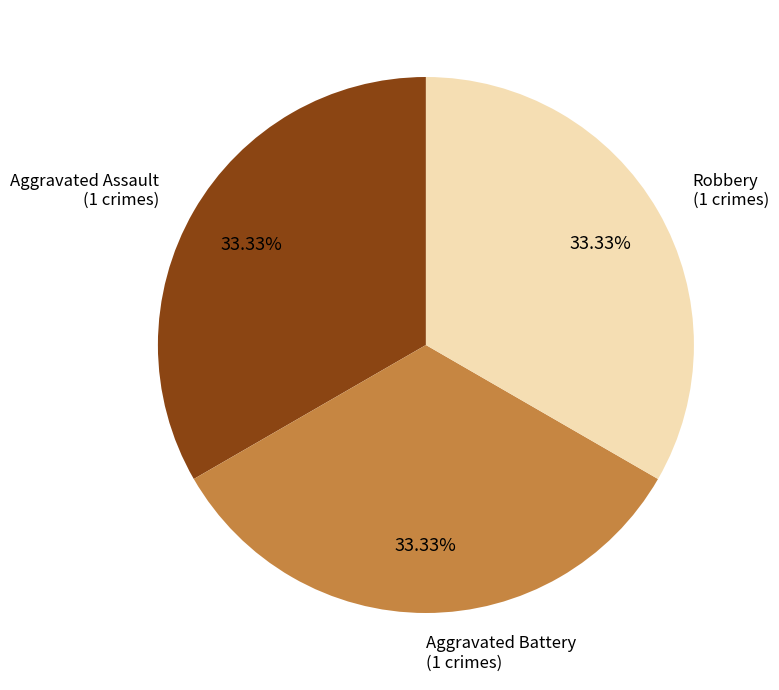

The Aggravated Assault slice represents 44% of the pie. True or false?

False